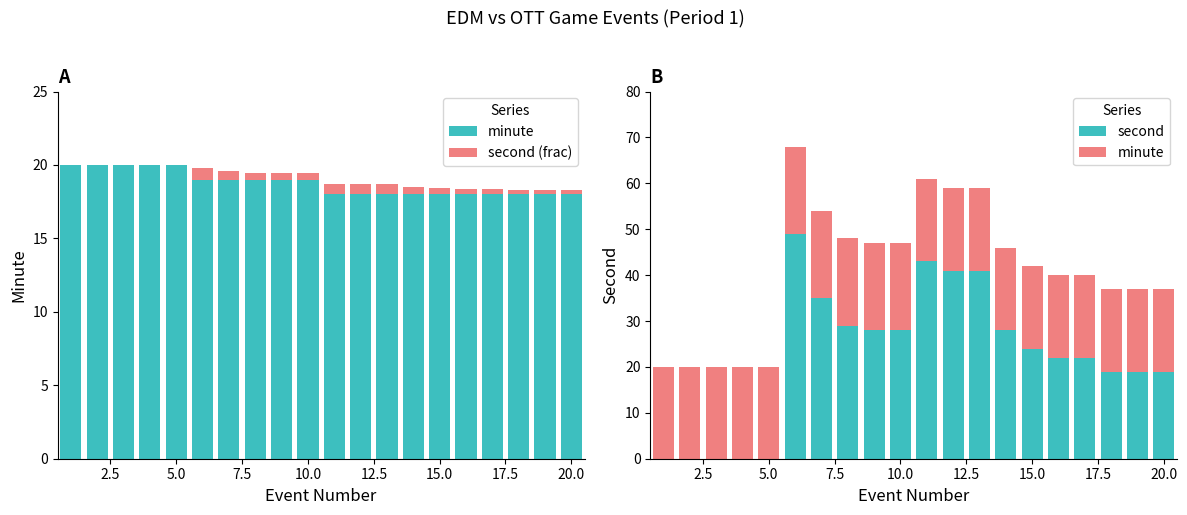

Does the chart contain any negative values?

No